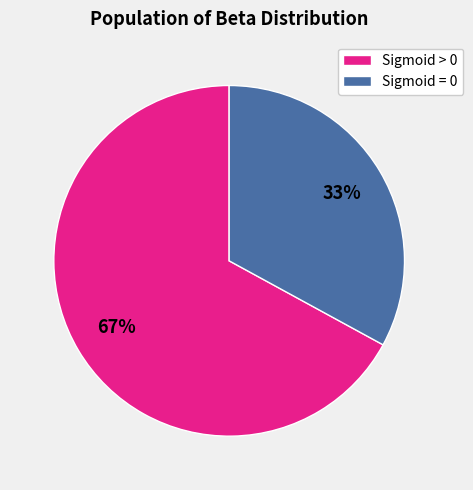

The Sigmoid > 0 slice represents 60% of the pie. True or false?

False